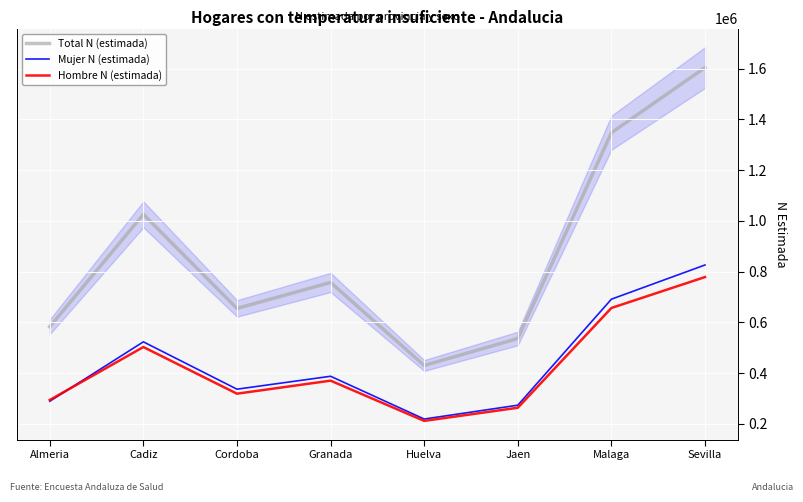

At which label does Hombre N (estimada) reach its peak?

Sevilla